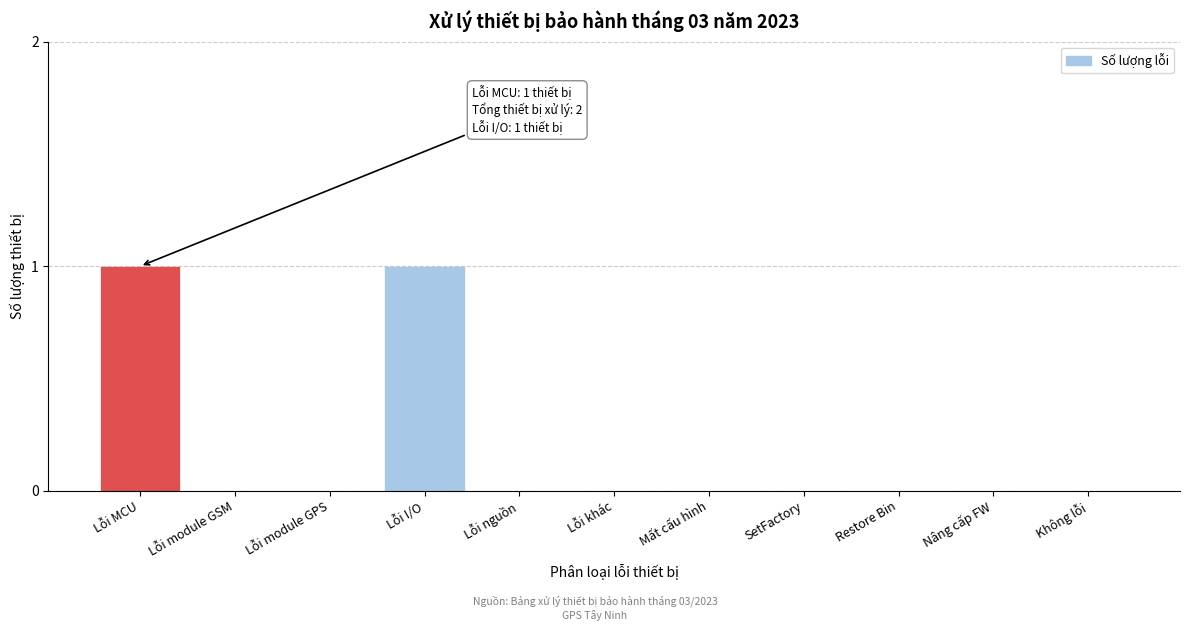

The value at Lỗi khác is 0. True or false?

True